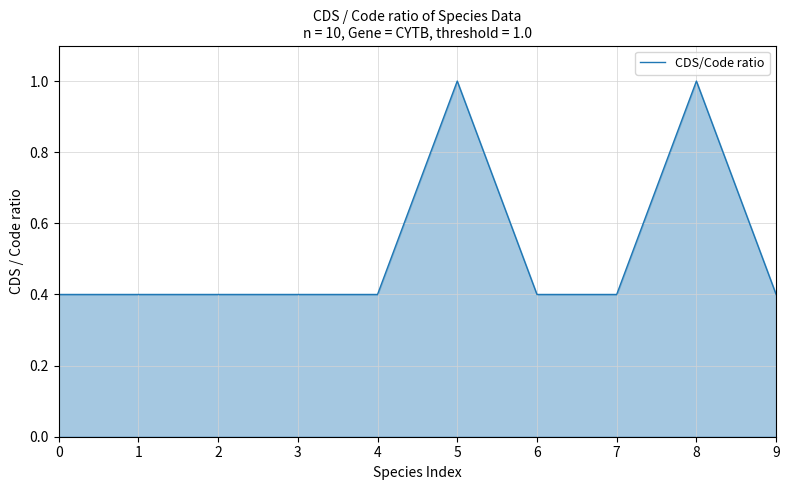

How many values are between 0 and 1?

10